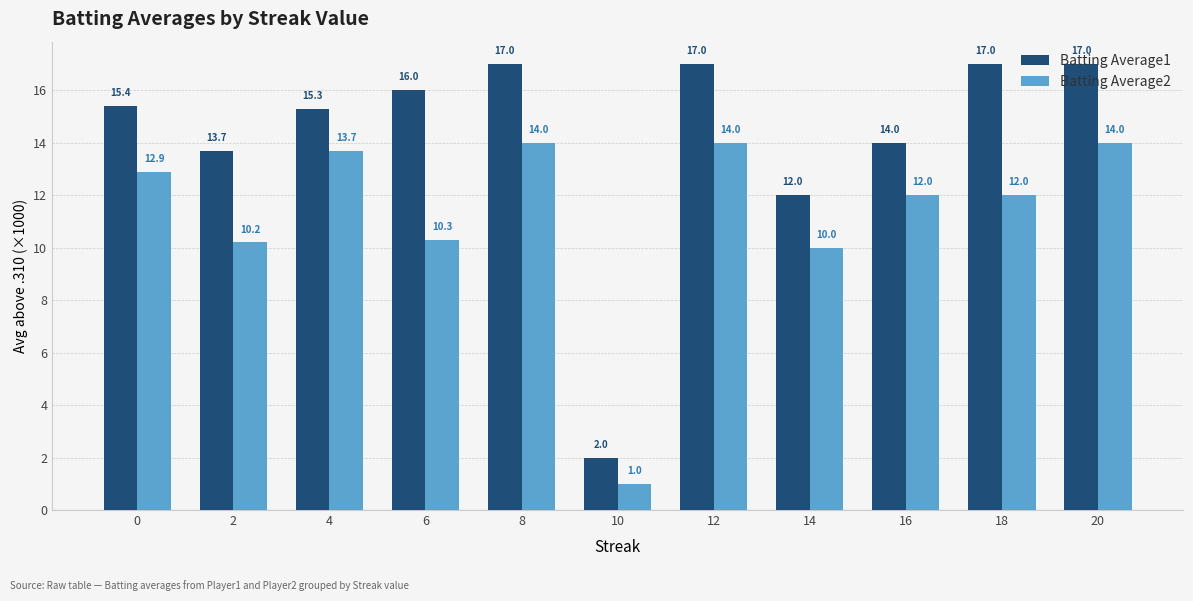

The Batting Average2 series shows 5.2 at 8. True or false?

False